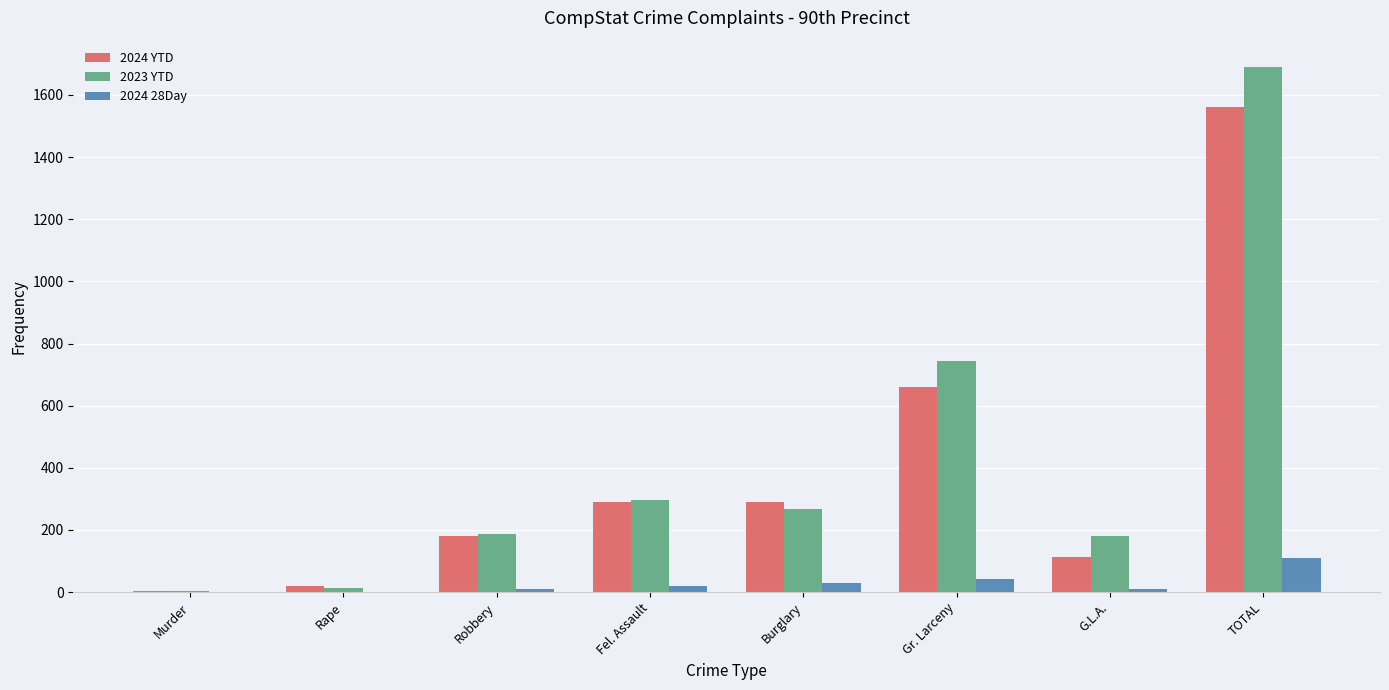

Is it true that 2023 YTD equals 191 at Fel. Assault?

False